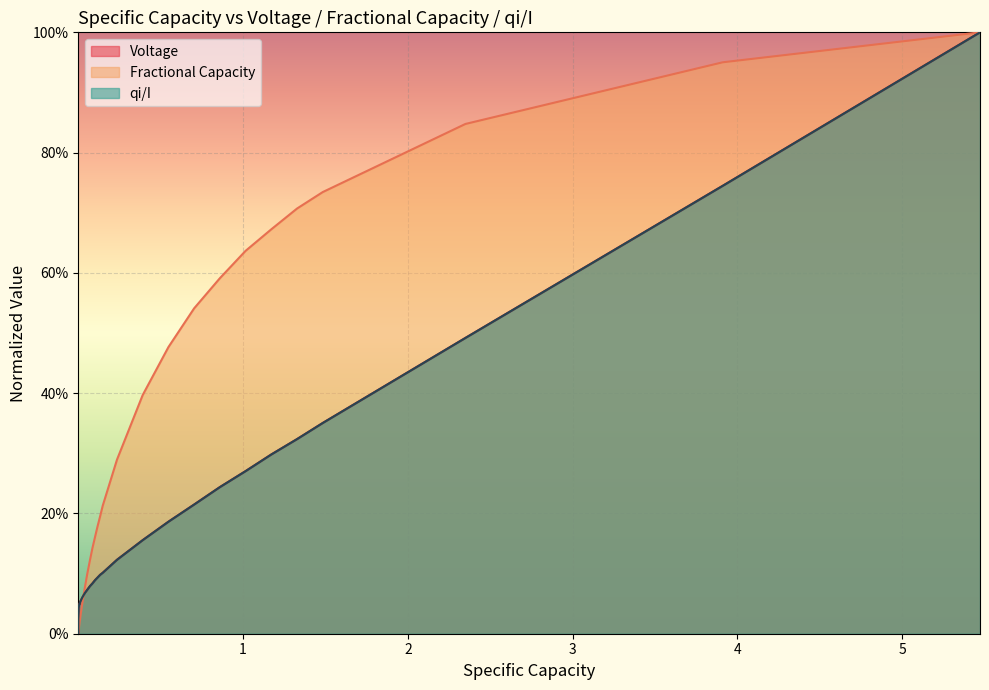

The value of Fractional Capacity at 21 is 0.1. True or false?

False